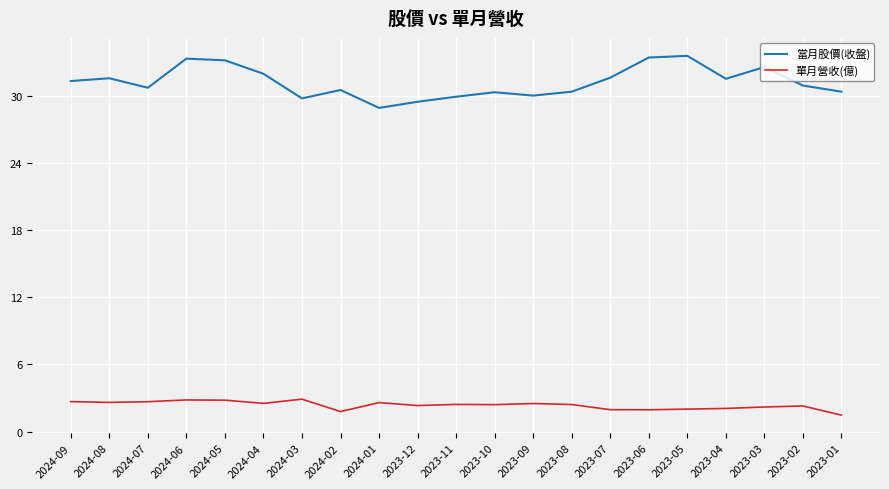

True or false: 單月營收(億) has a value of 0.9 at 2023-03.

False